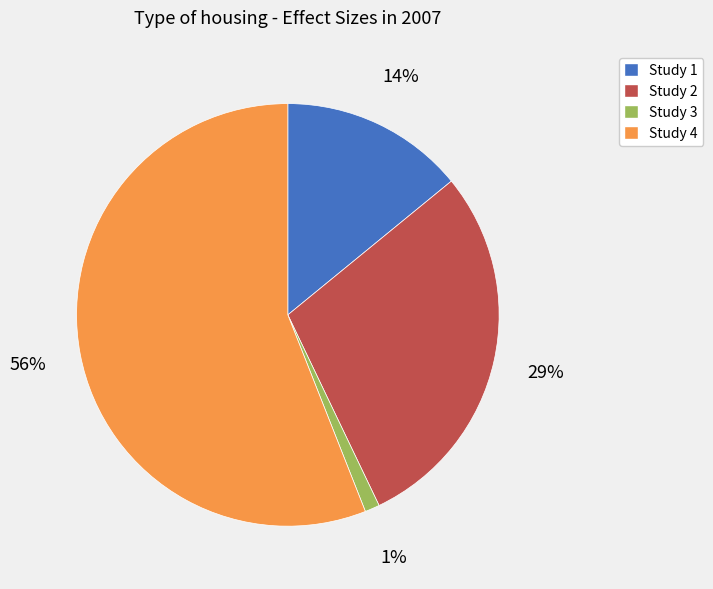

To the nearest percent, what is the difference between the largest and smallest slice percentages?

55%